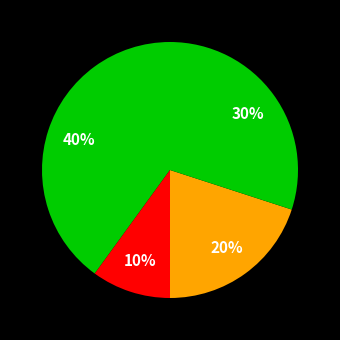

How many slices are in this pie chart?

4